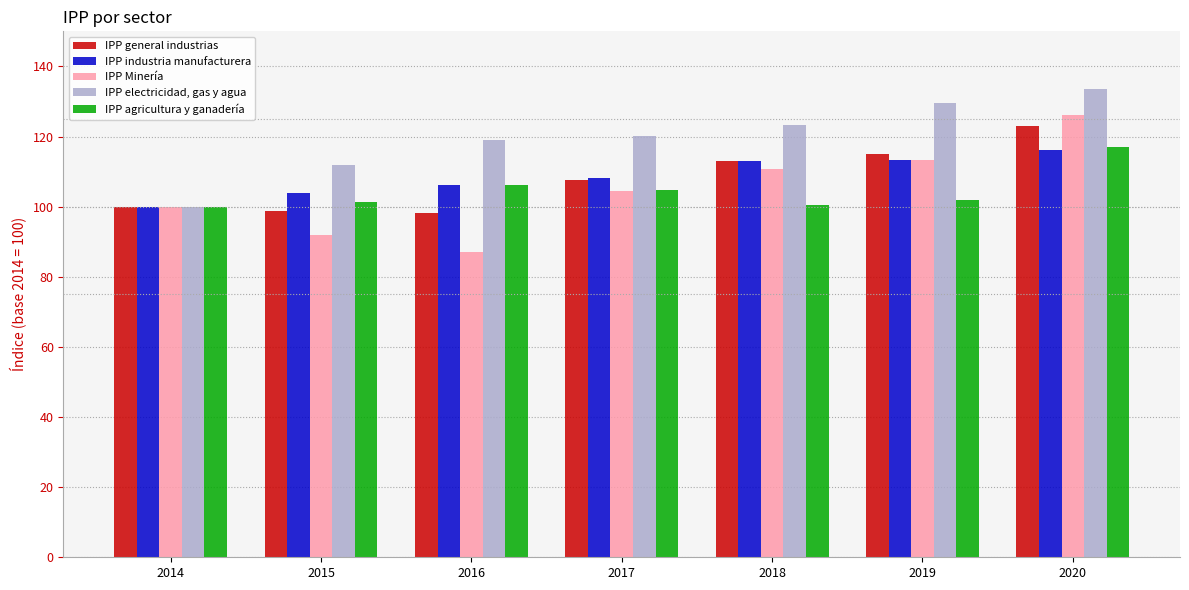

List the series in order of their peak value, lowest first.

IPP industria manufacturera, IPP agricultura y ganadería, IPP general industrias, IPP Minería, IPP electricidad, gas y agua